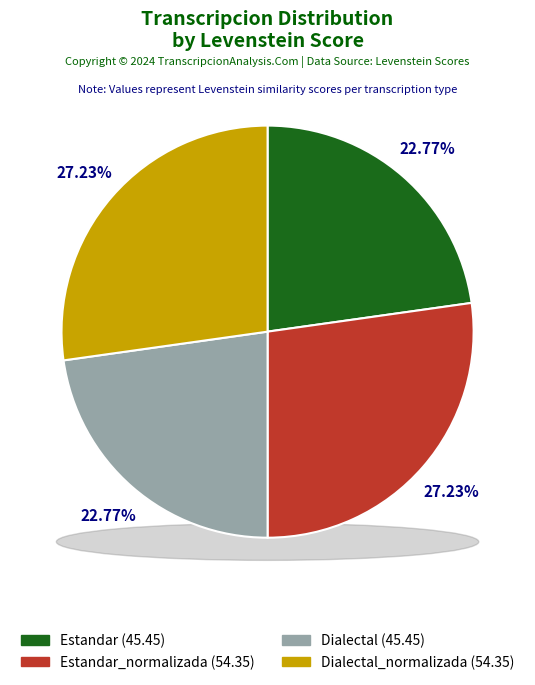

How many segments does this pie chart have?

4